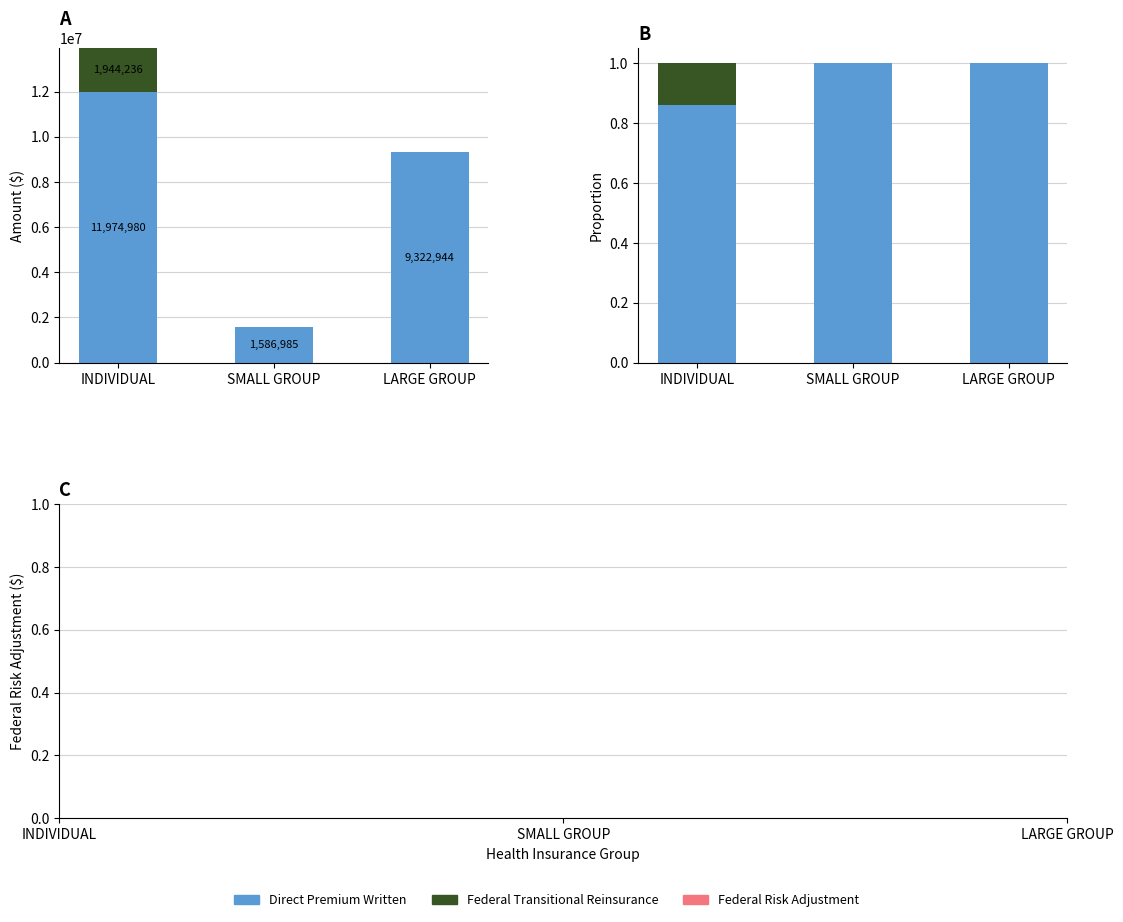

How many bars are there in total?

9